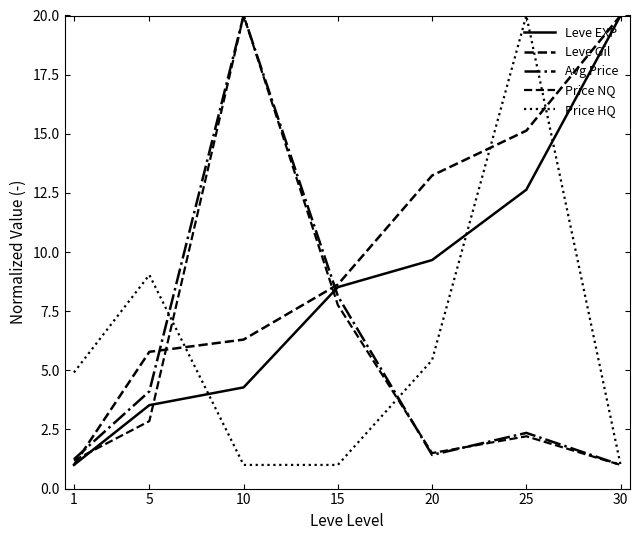

At how many categories does at least one series exceed 2?

7